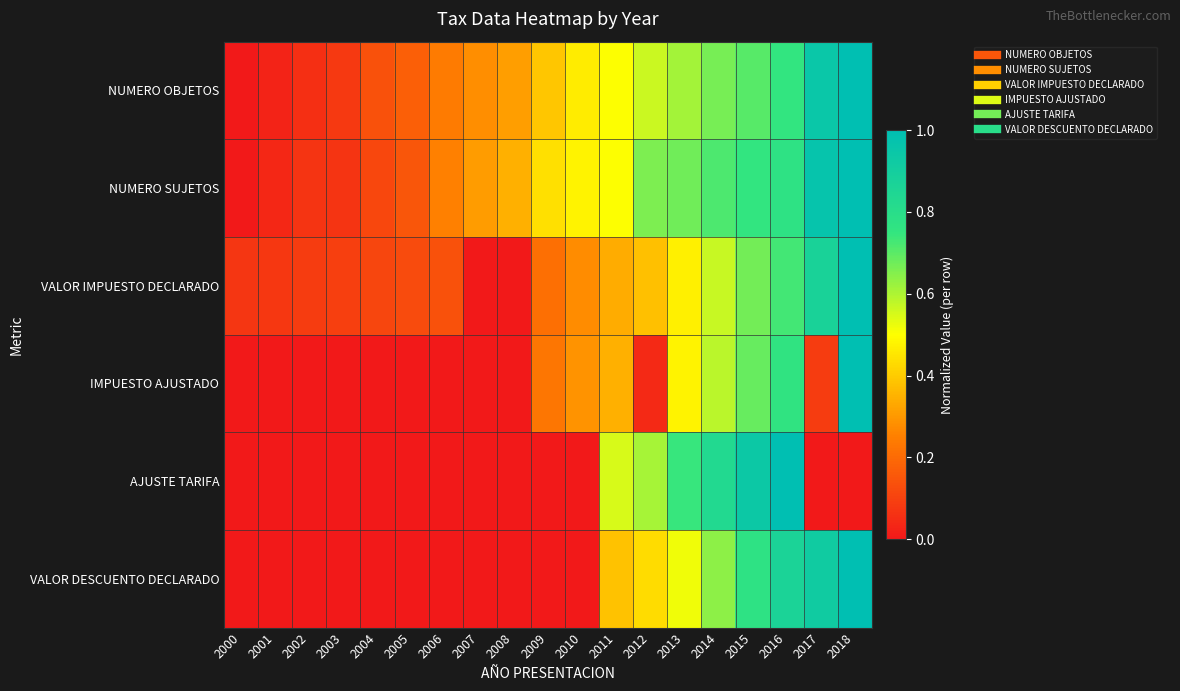

At 2005, list the series in order from smallest to largest.

IMPUESTO AJUSTADO, VALOR DESCUENTO DECLARADO, AJUSTE TARIFA, VALOR IMPUESTO DECLARADO, NUMERO SUJETOS, NUMERO OBJETOS